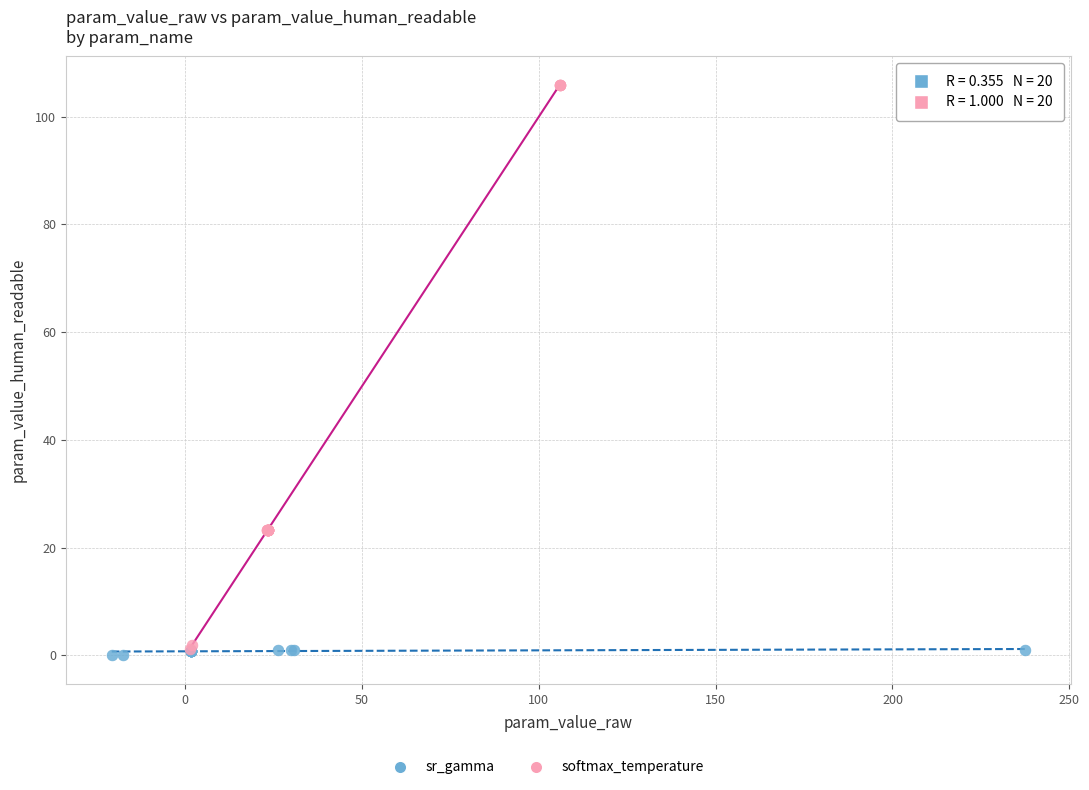

Which series contains the highest Y value?

softmax_temperature